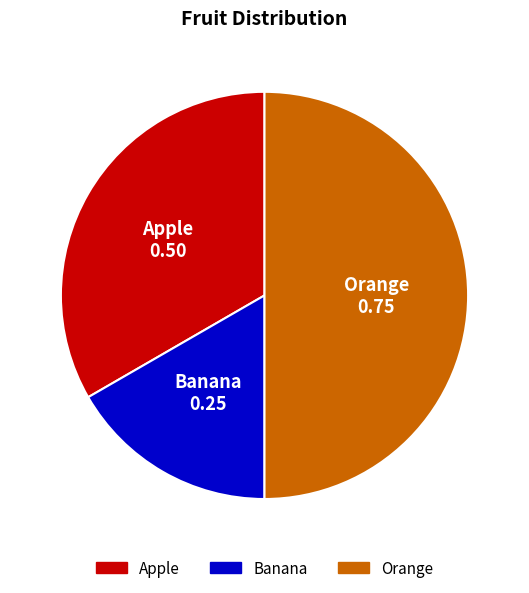

True or false: Apple accounts for 45% of the total.

False